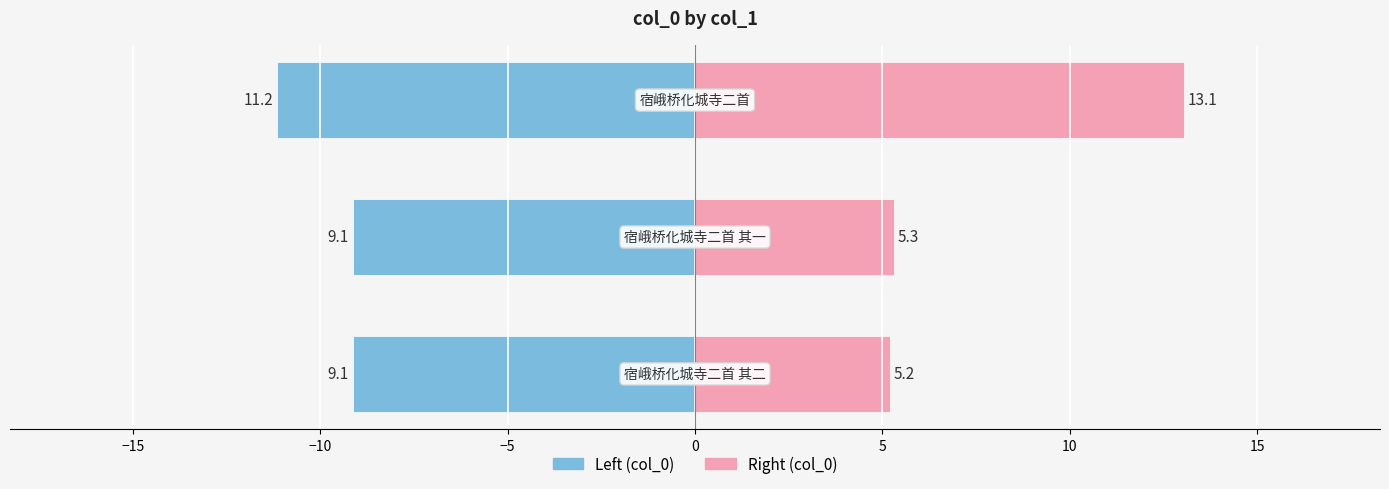

Which series has the largest range (max minus min)?

col_0 (right)